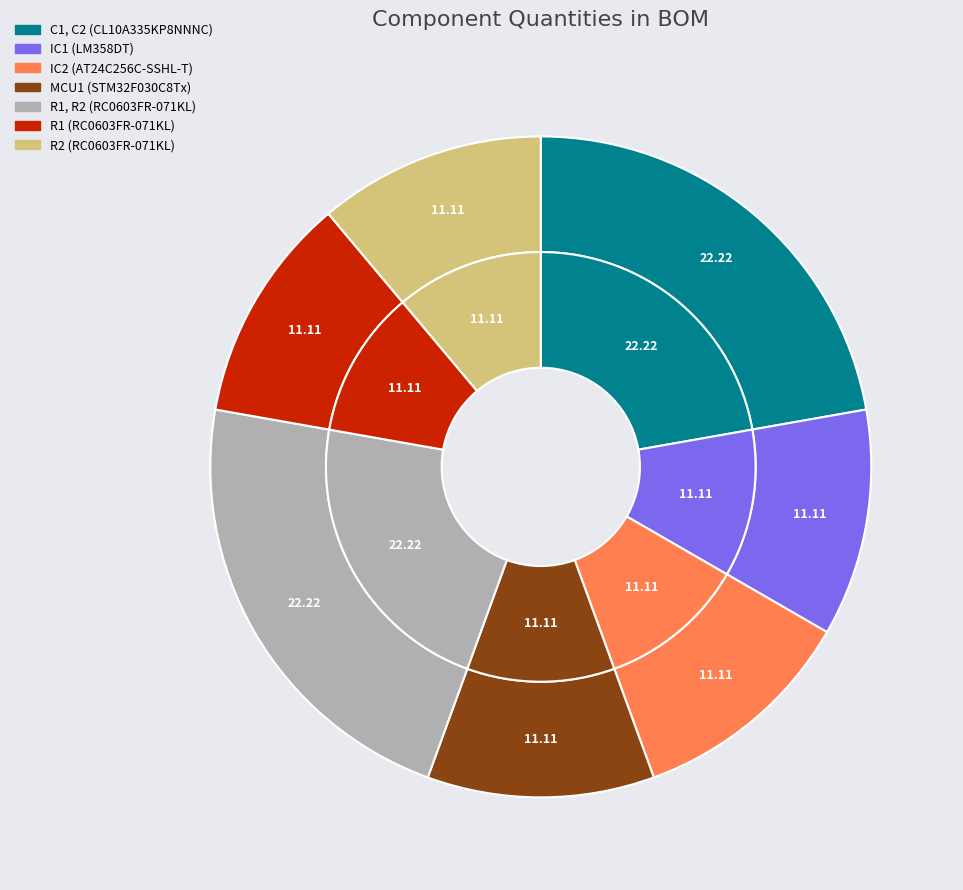

Does R1, R2 (RC0603FR-071KL) represent more than half of the total?

No